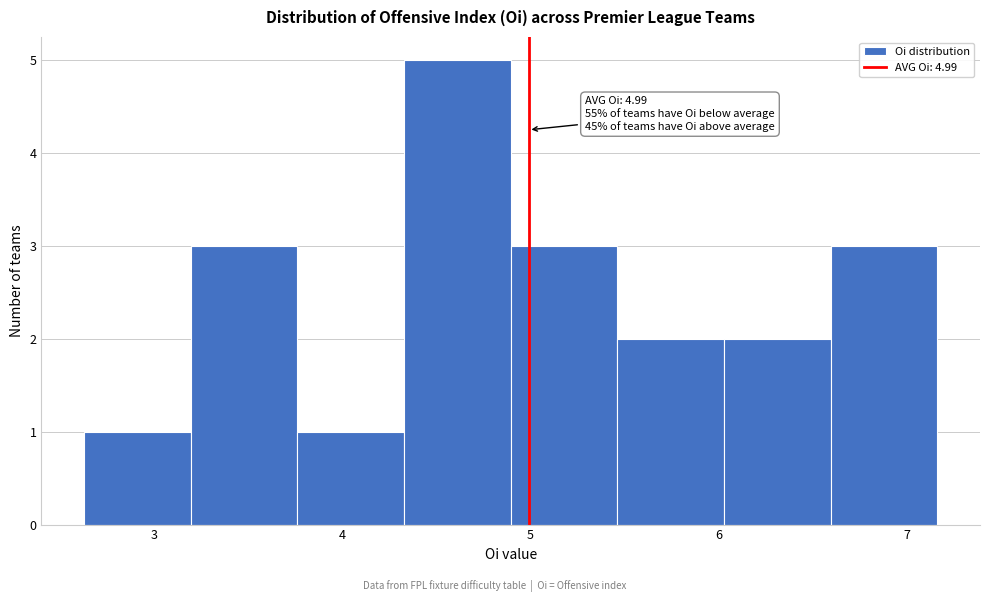

Over which range of the x-axis is the bar tallest?

4.3 to 4.9